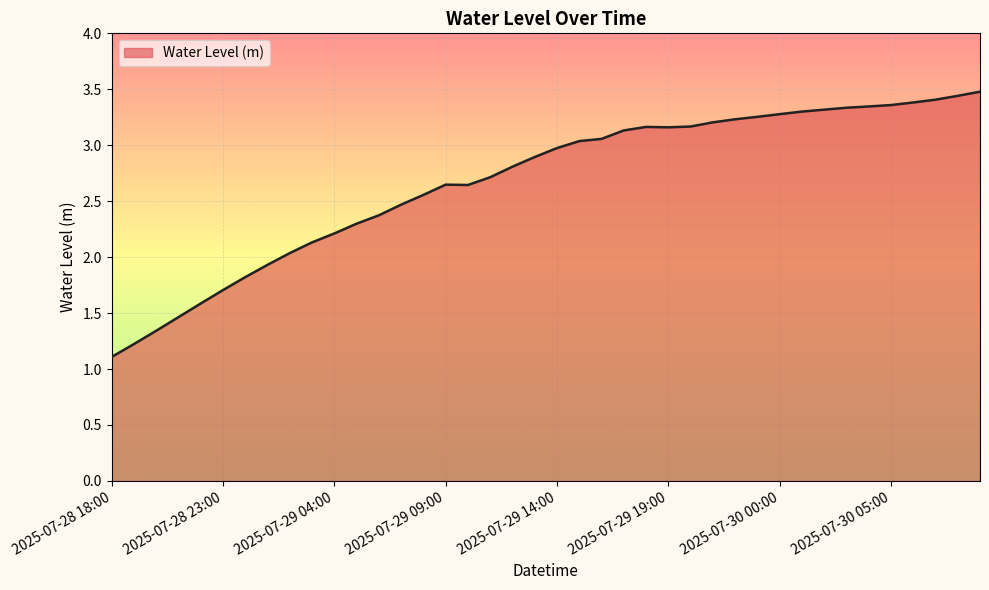

What is the minimum value shown in the chart?

1.1